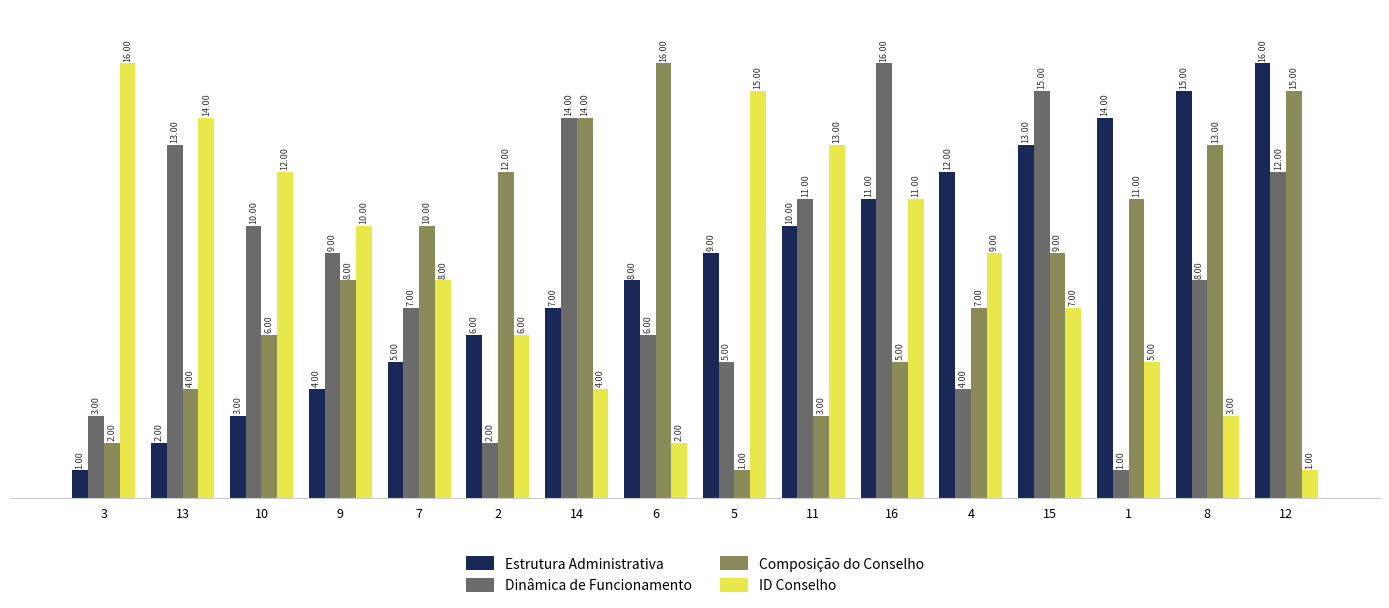

What are all the series names shown in the legend?

Estrutura Administrativa, Dinâmica de Funcionamento, Composição do Conselho, ID Conselho